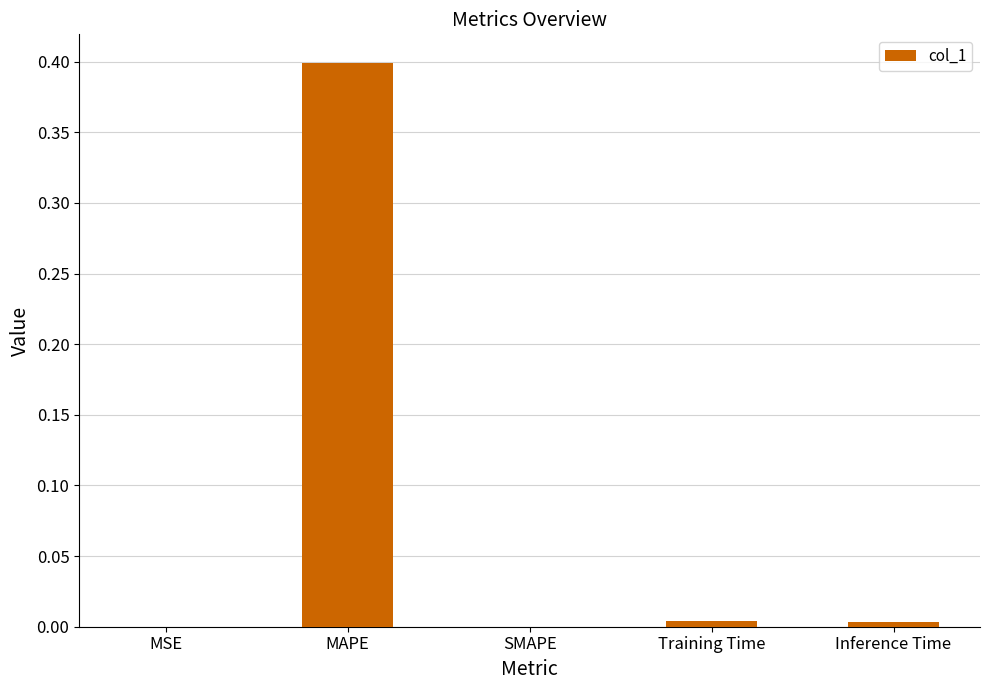

What is the greatest value displayed?

0.4